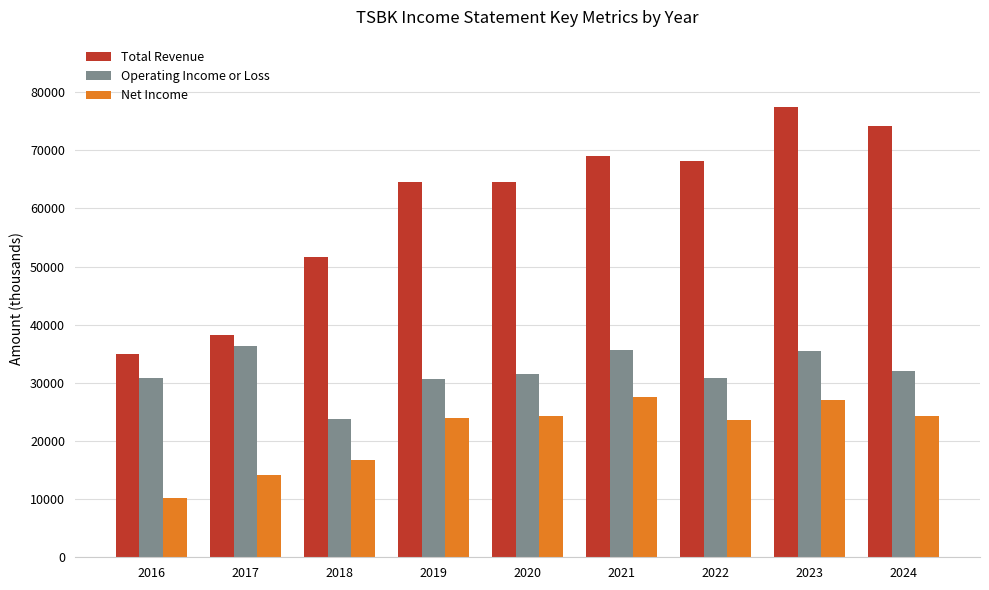

What are all the series names shown in the legend?

Total Revenue, Operating Income or Loss, Net Income